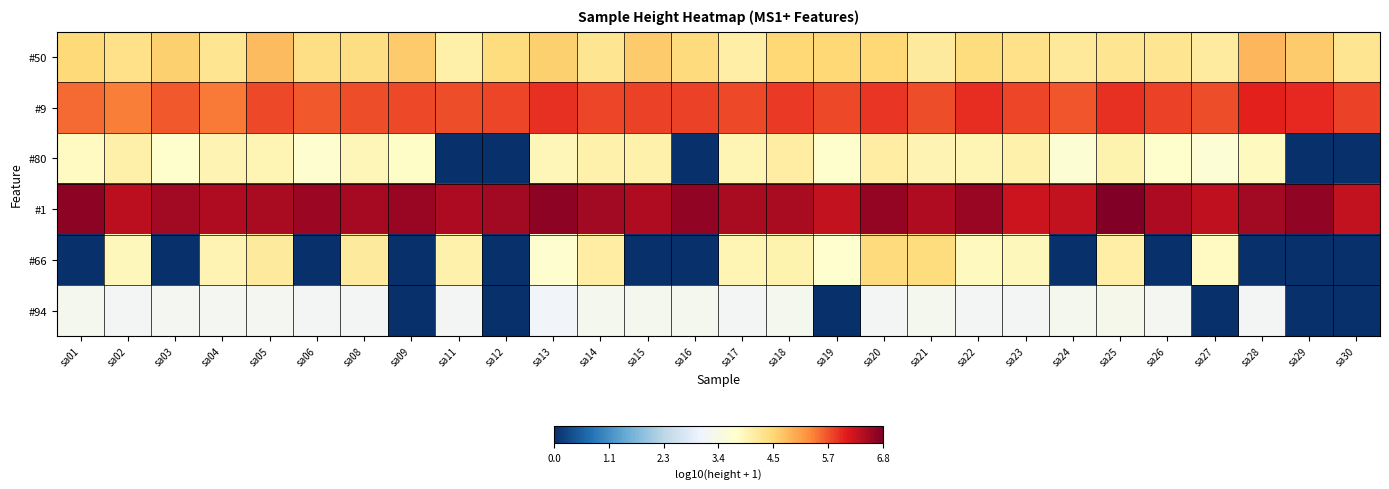

Count the number of categories in the chart.

28